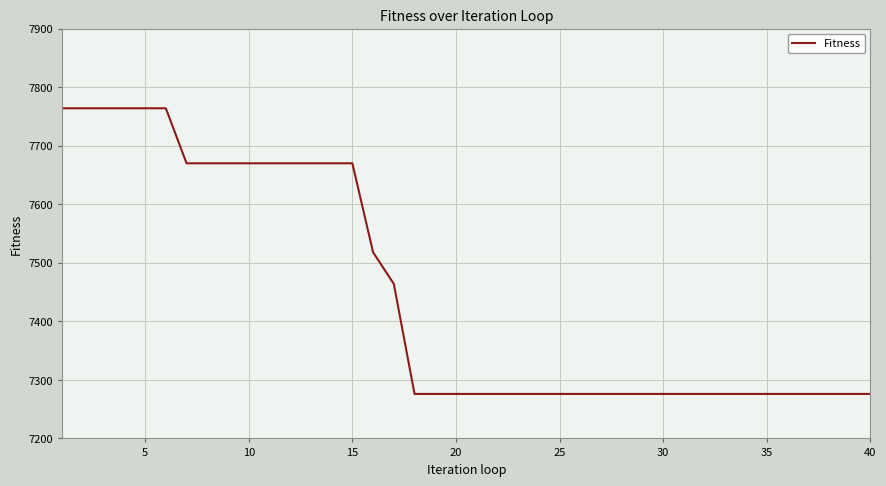

How many values are between 7276 and 7670?

34